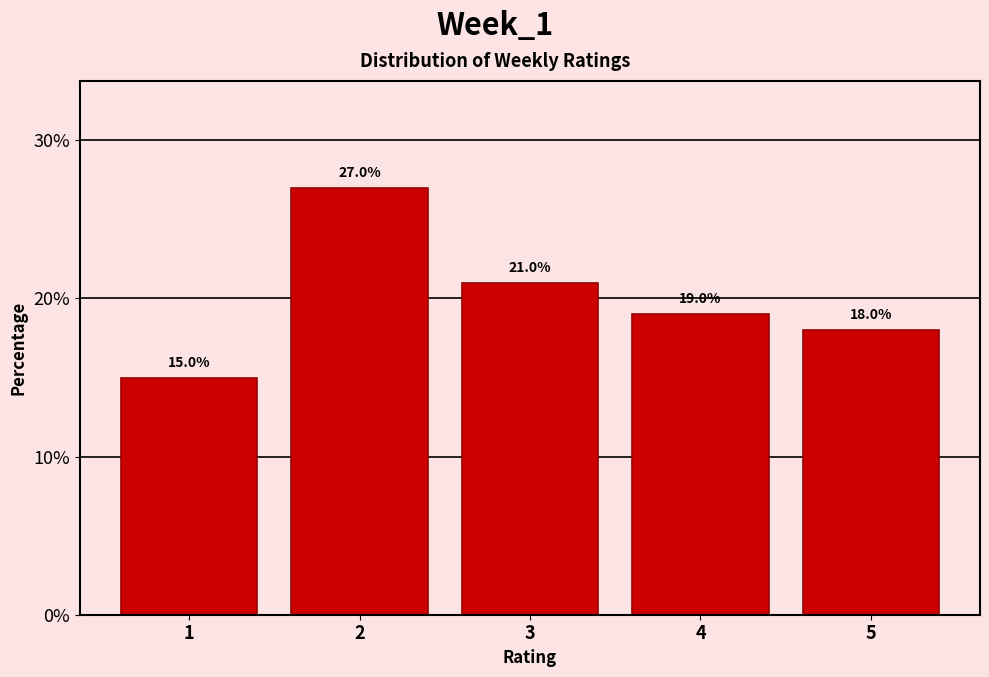

How tall is the bar that spans 4.5 to 5.5 on the x-axis?

18.0